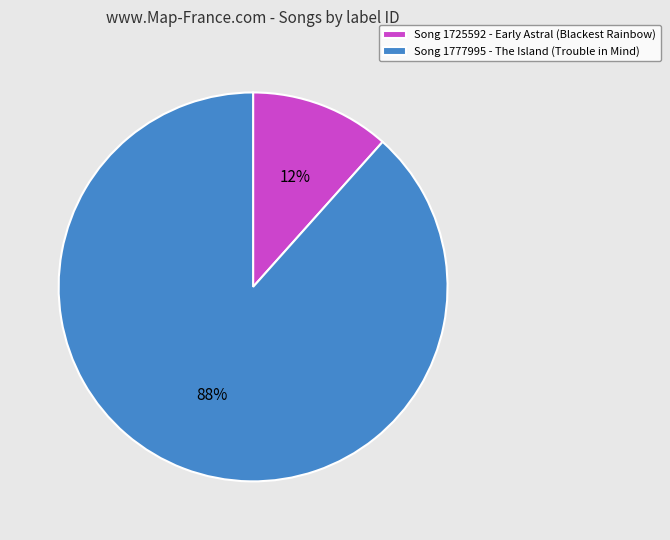

How many slices are in this pie chart?

2